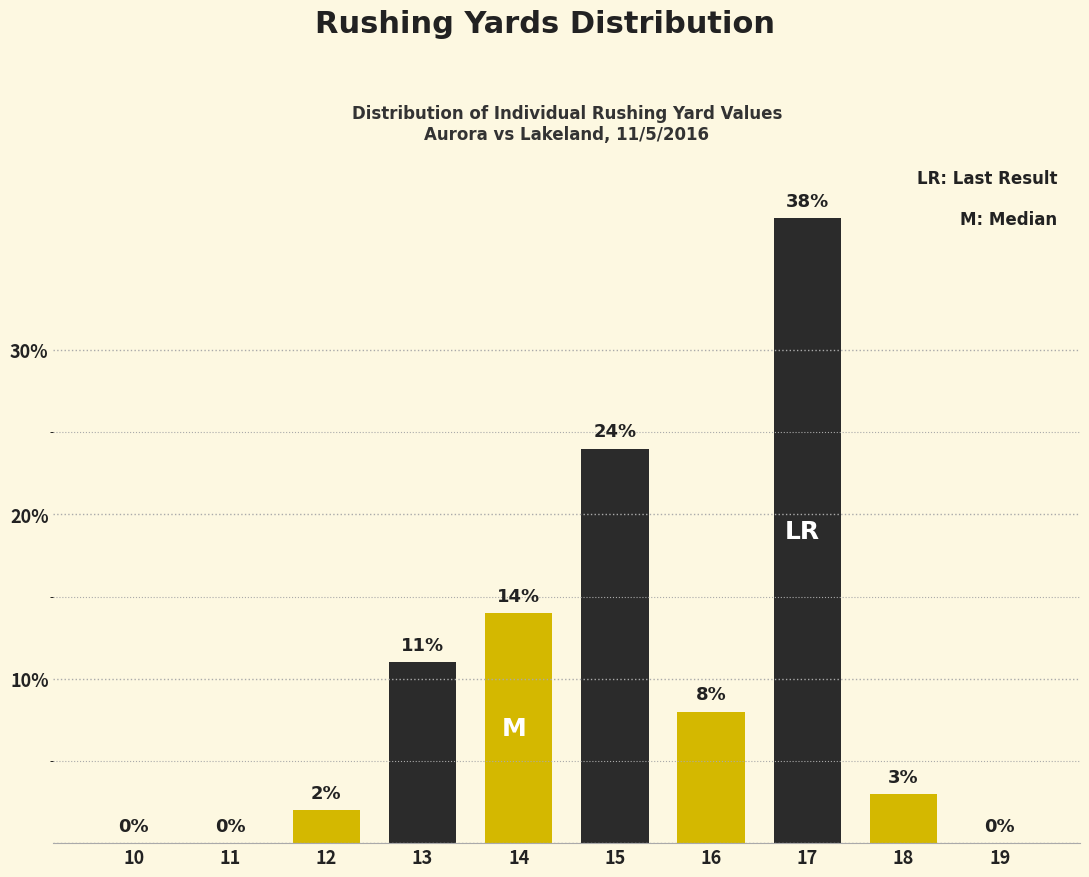

Reading right to left, extract all data points from this chart.

19=0	18=3	17=38	16=8	15=24	14=14	13=11	12=2	11=0	10=0